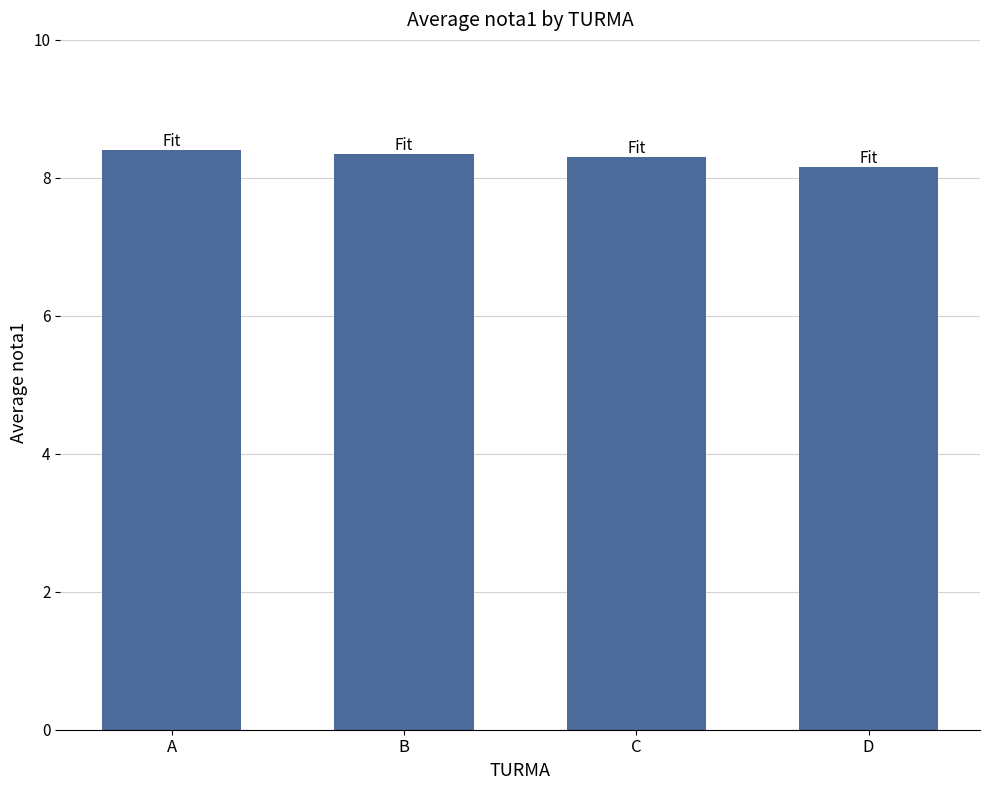

The value at C is 8.3. True or false?

True